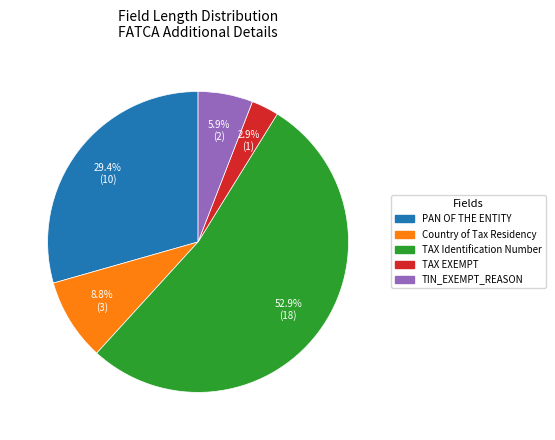

To the nearest percent, what portion does TIN_EXEMPT_REASON represent?

6%